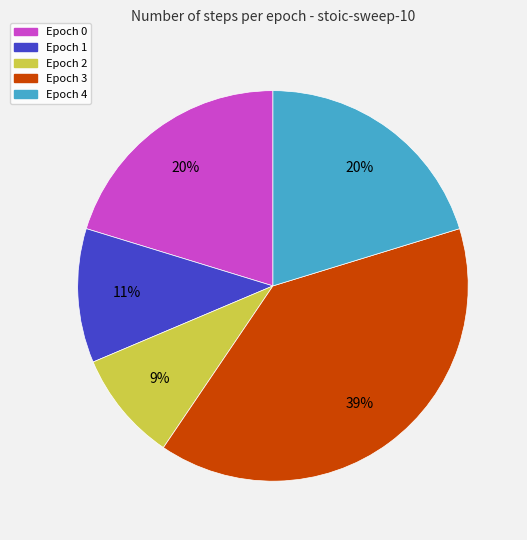

Does any single category account for the majority?

No